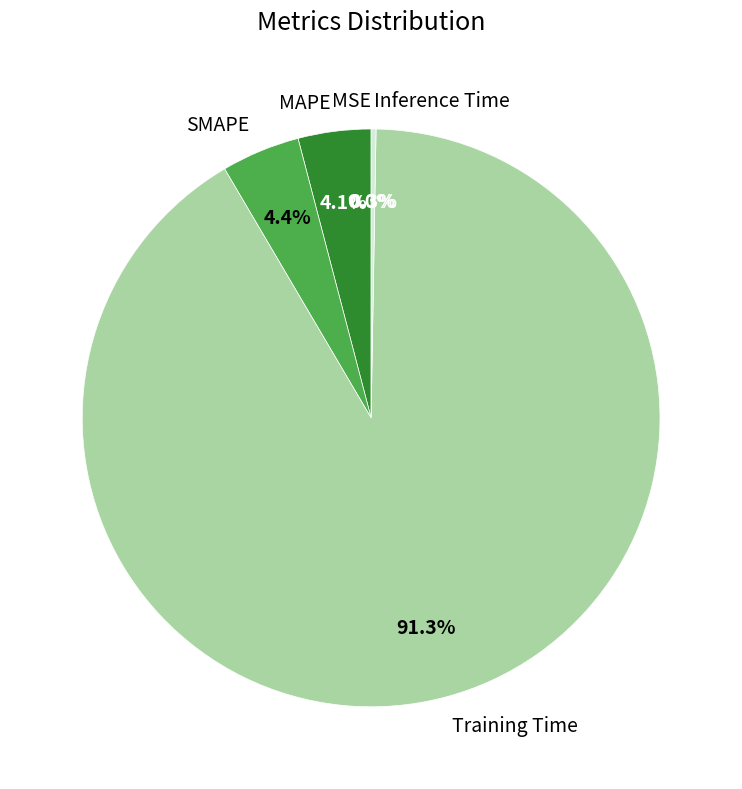

To the nearest percent, what percentage of the pie is Training Time?

91%